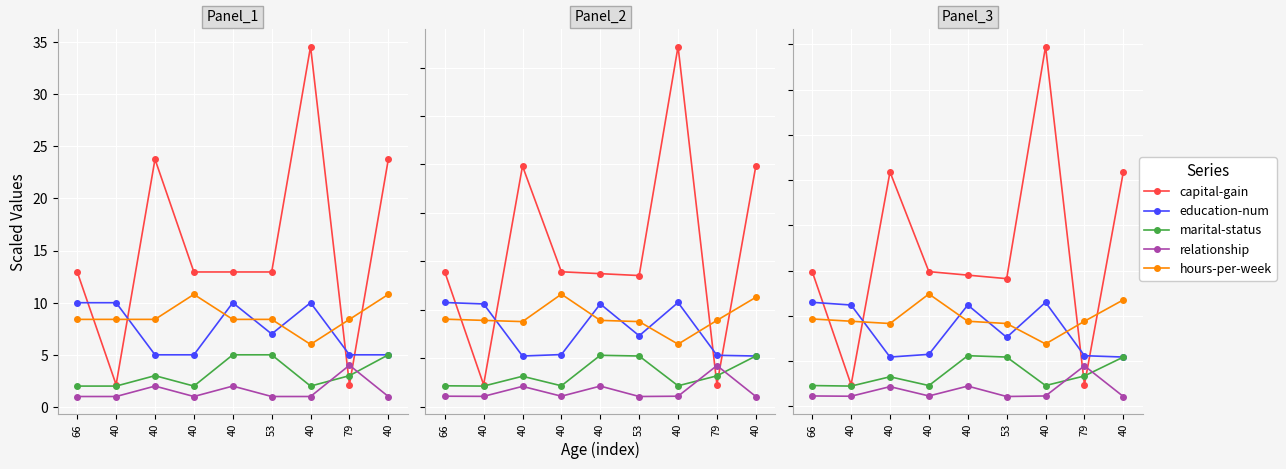

Is the value of capital-gain at 40 greater than the value of education-num at 53?

No